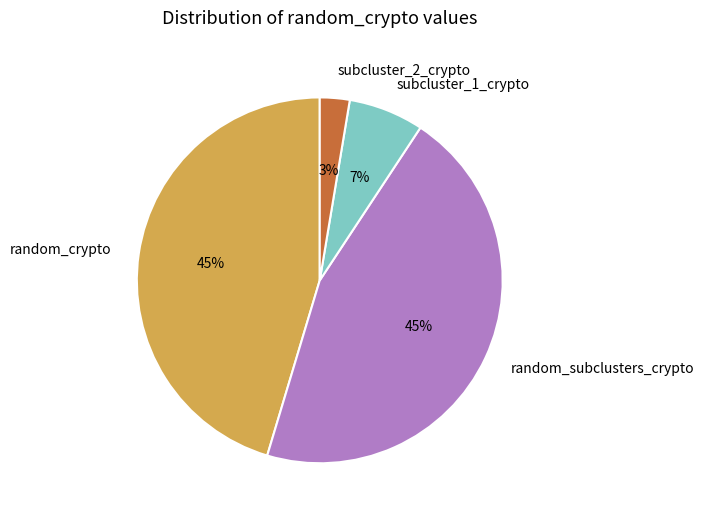

Do subcluster_1_crypto and random_subclusters_crypto together represent more than half of the pie?

Yes